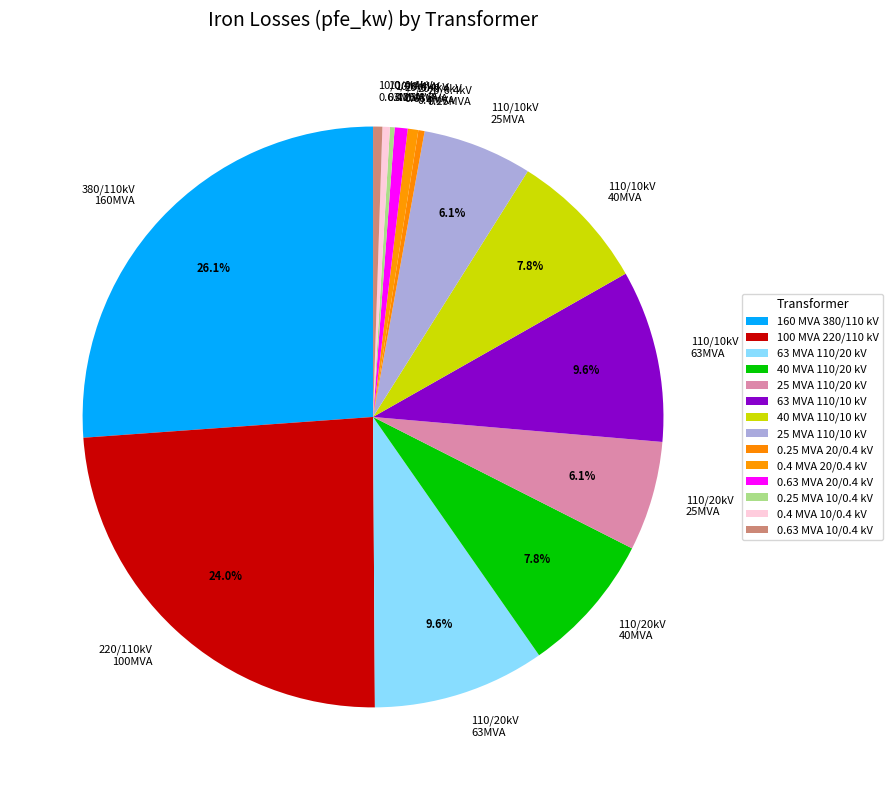

True or false: 40 MVA 110/10 kV accounts for 8% of the total.

True